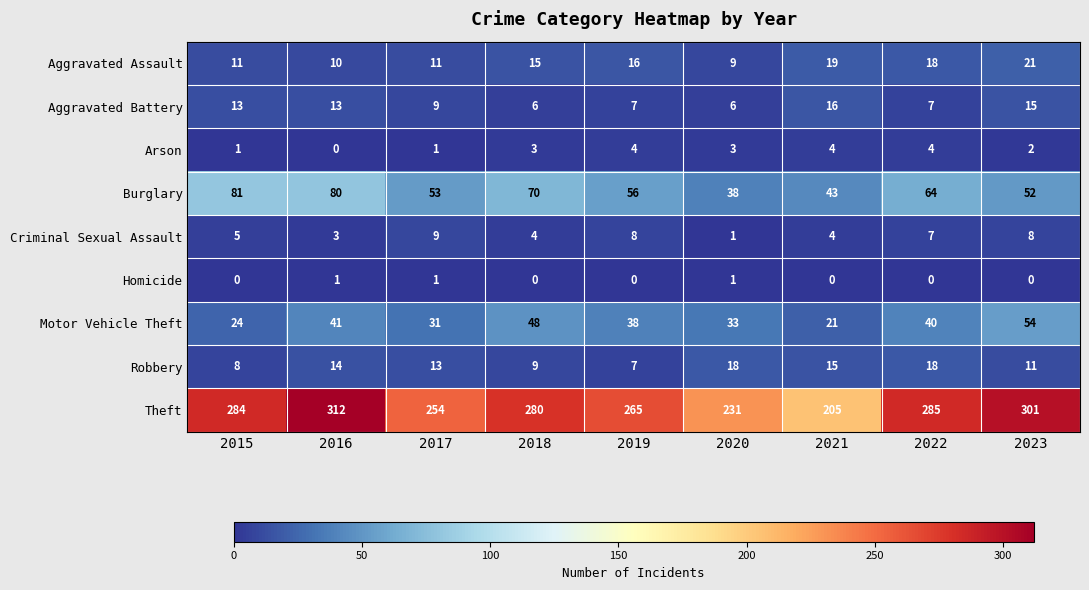

True or false: Aggravated Battery has a value of 13 at 2016.

True